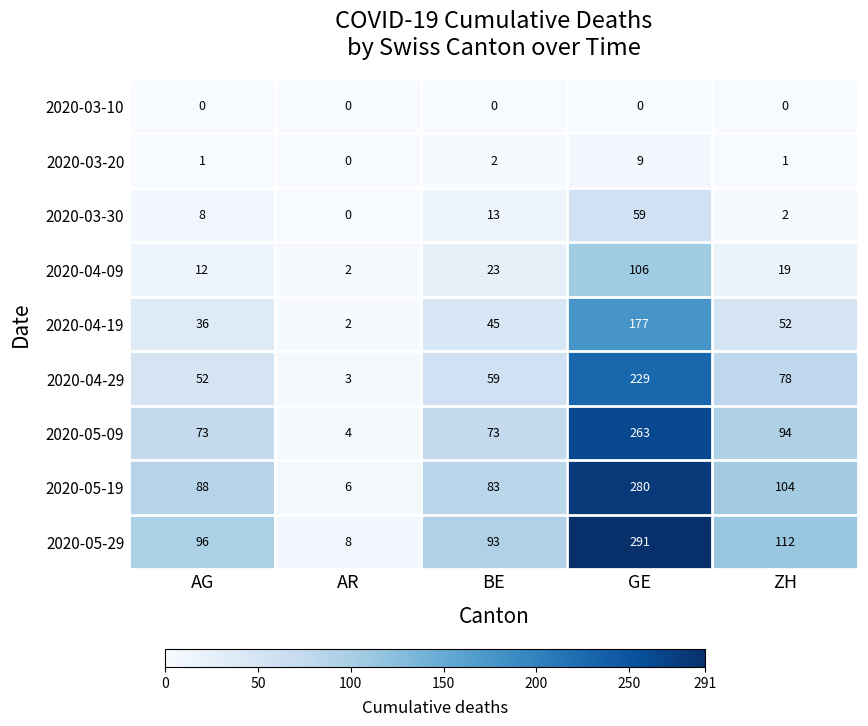

What is the sum of all 2020-03-30 values?

82